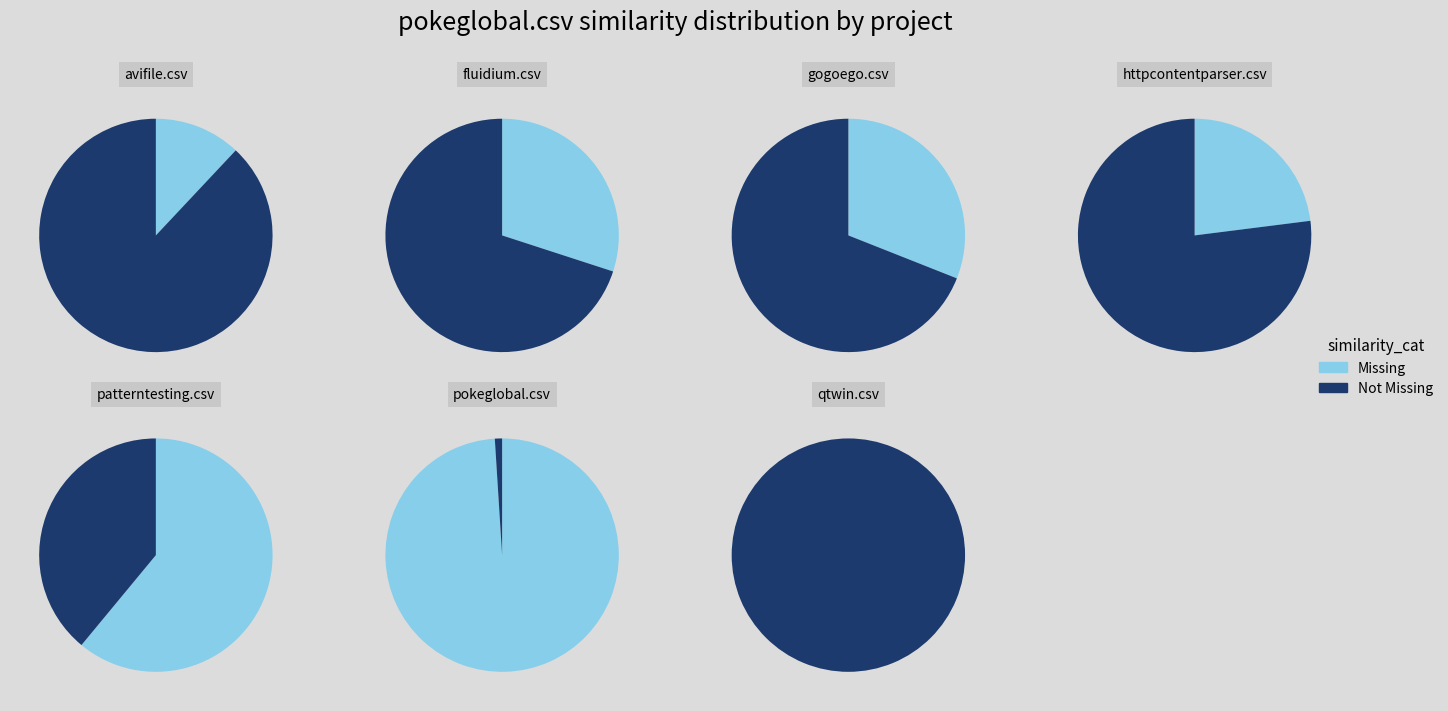

Is patterntesting.csv the majority of the pie?

No